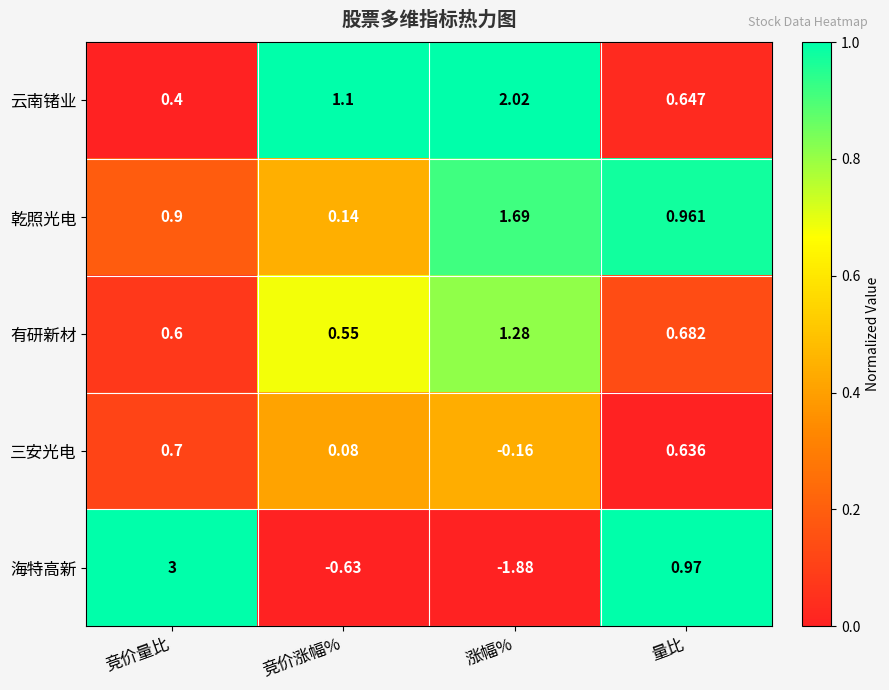

Which series has the widest spread of values?

海特高新